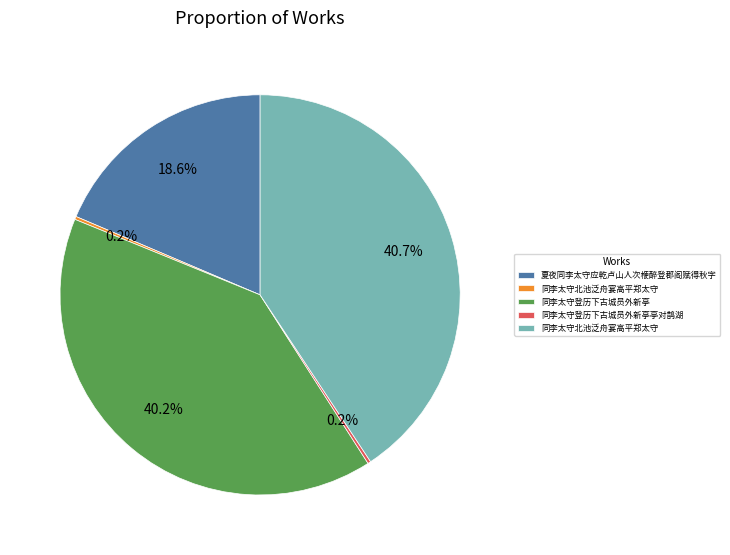

Is there any slice that represents more than half of the pie?

No